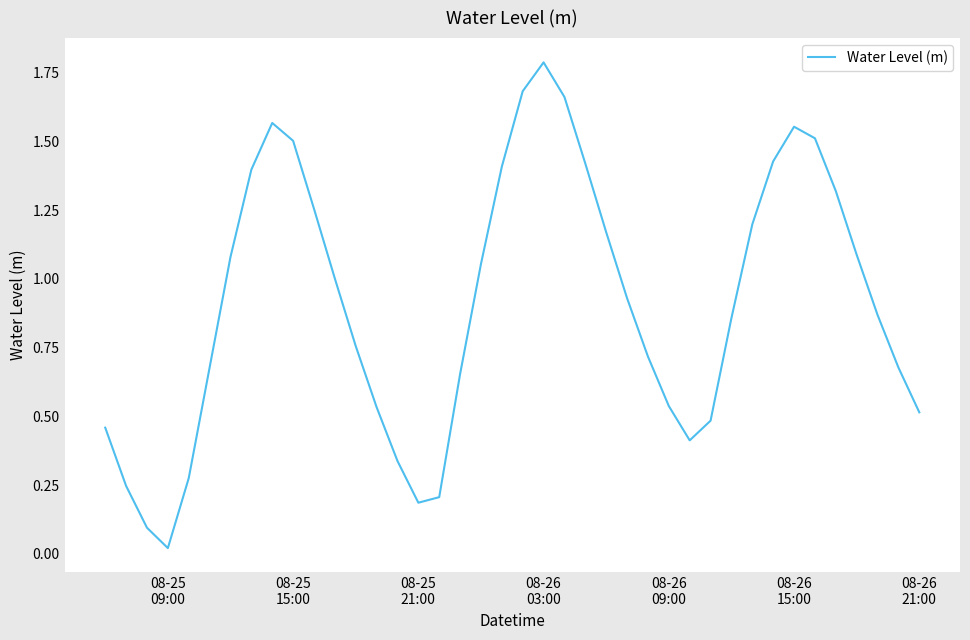

What is the difference between the maximum and minimum values?

1.8